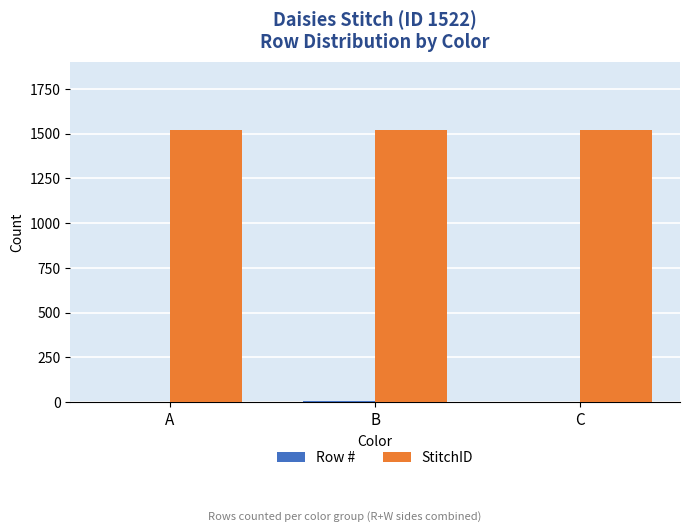

What is the sum of all StitchID values?

4566